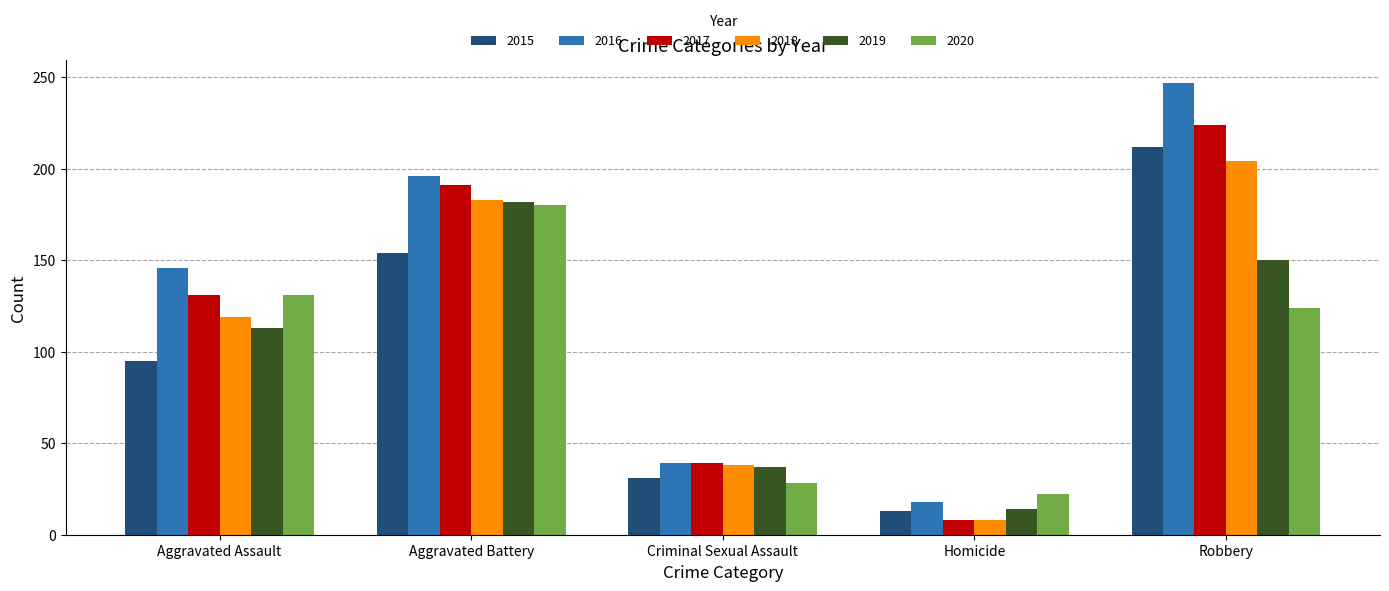

At which label does 2018 reach its peak?

Robbery